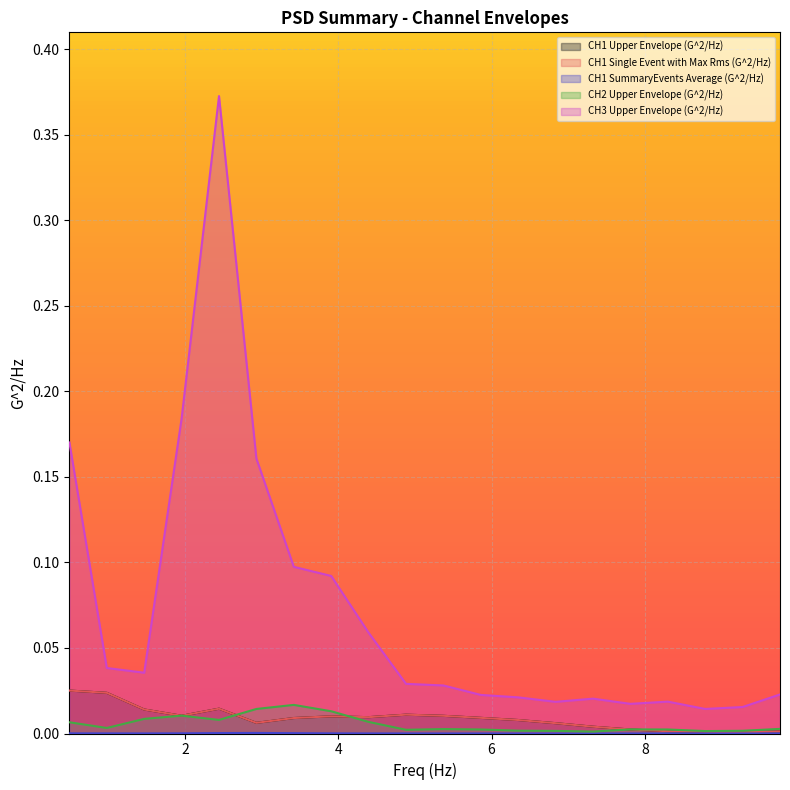

True or false: CH2 Upper Envelope (G^2/Hz) and CH3 Upper Envelope (G^2/Hz) cross at least once.

False